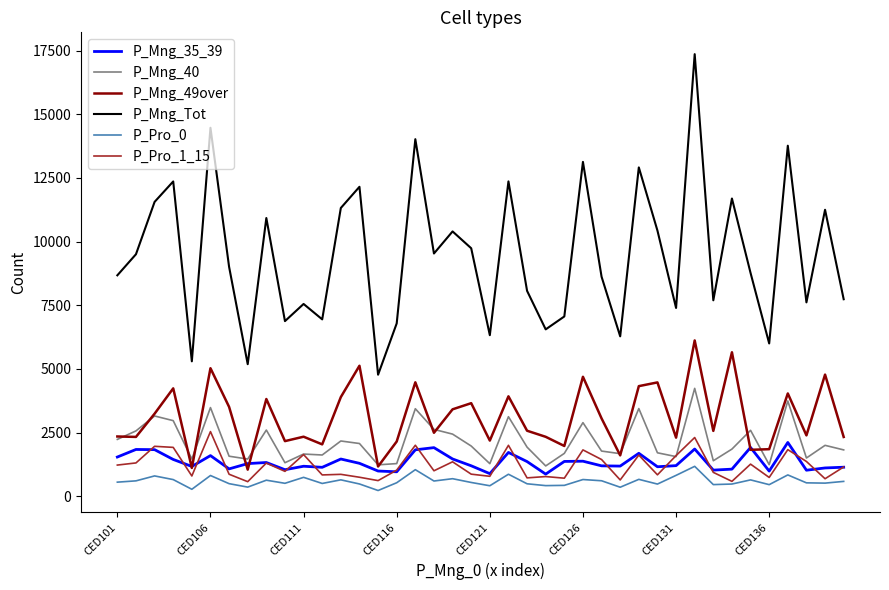

Which series has the largest range (max minus min)?

P_Mng_Tot